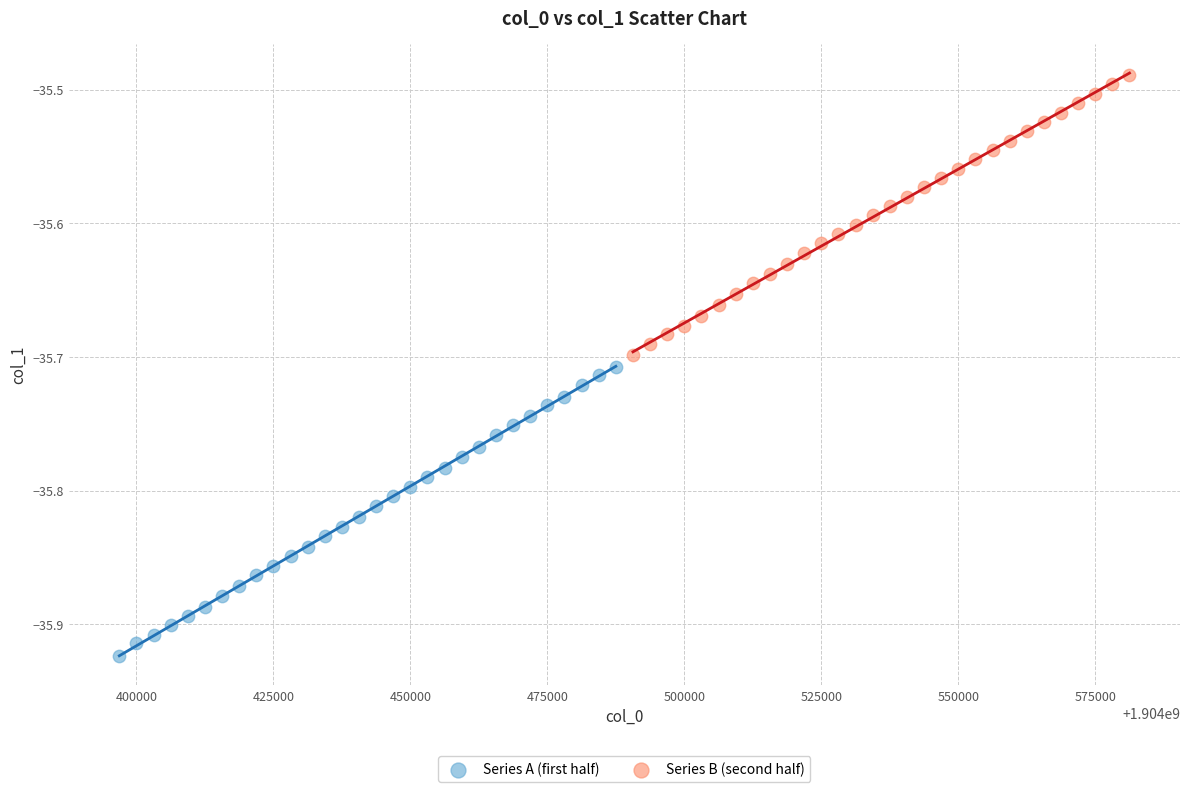

Which series contains the highest Y value?

Series B (second half)